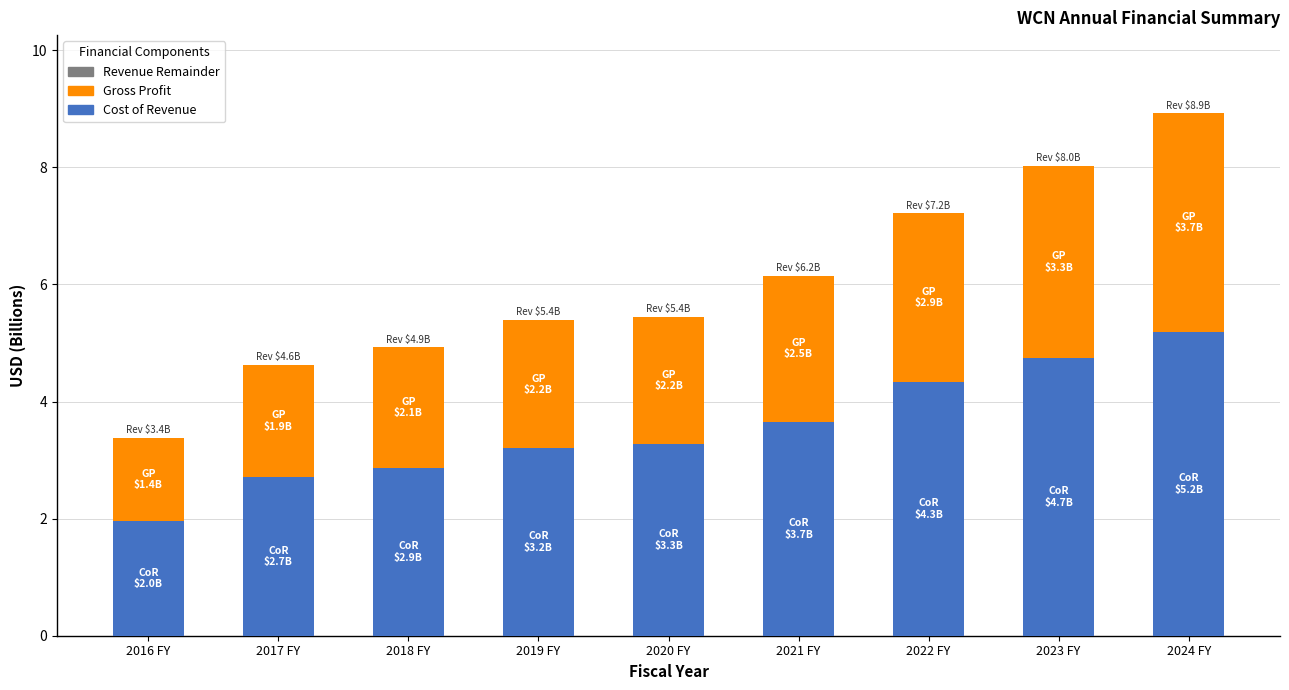

What is the total value across all series at 2020 FY?

5.4